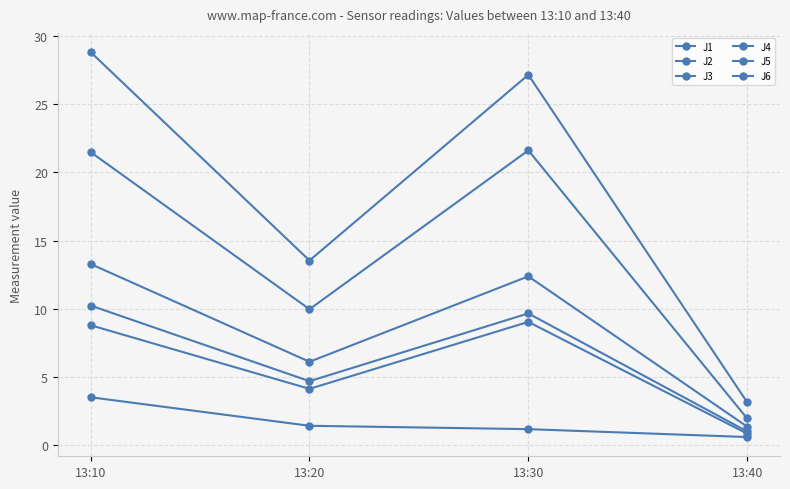

How many lines are shown in the chart?

6